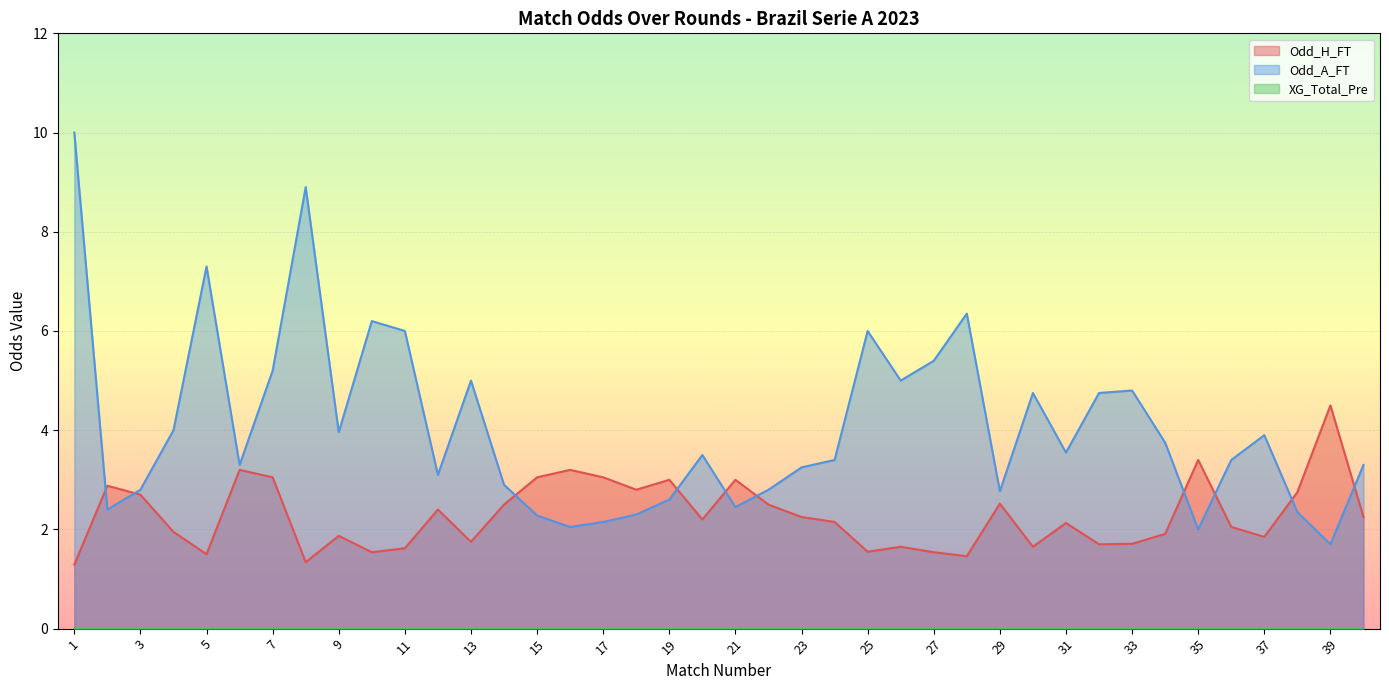

At 6, list the series in order from largest to smallest.

Odd_A_FT, Odd_H_FT